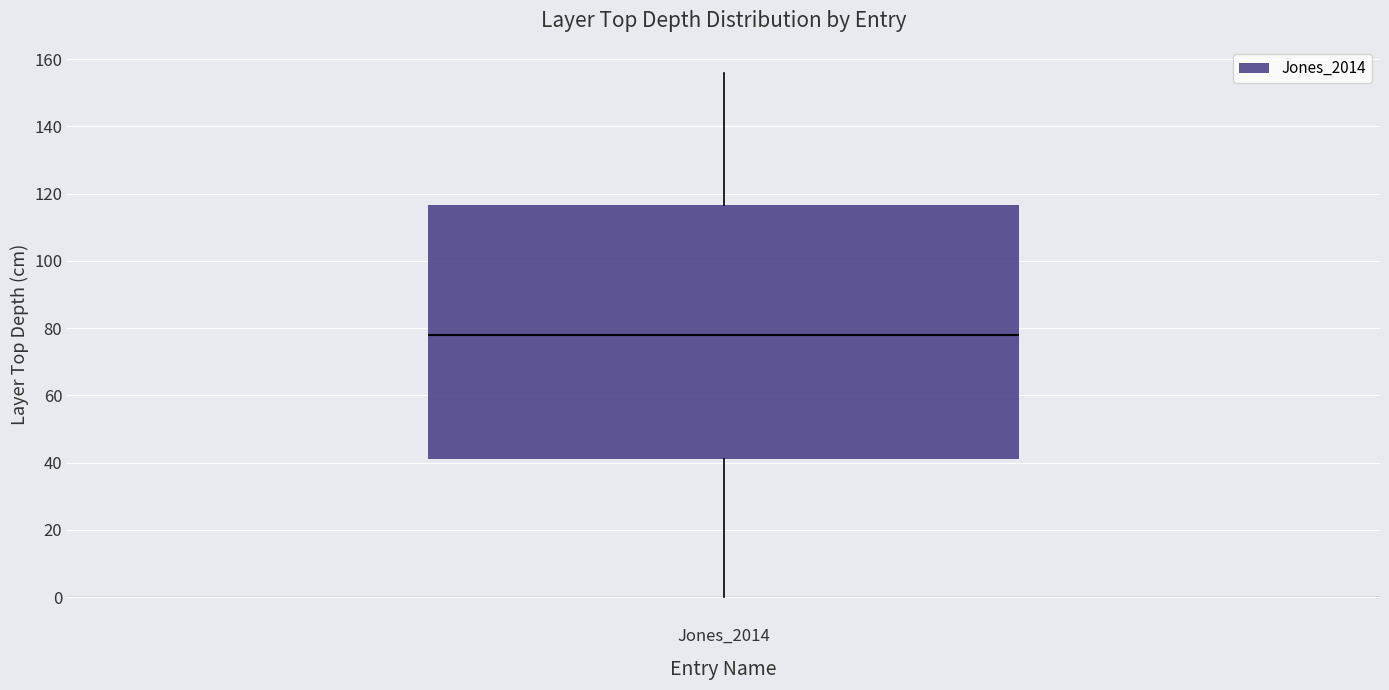

Transcribe this box plot: give where the median line is, the range the box spans, and where the two whiskers end, as read against the y-axis. The values are not printed on the chart, so give them approximately, as read against the axis.

median 78, box 42 to 116, whiskers 0 to 156